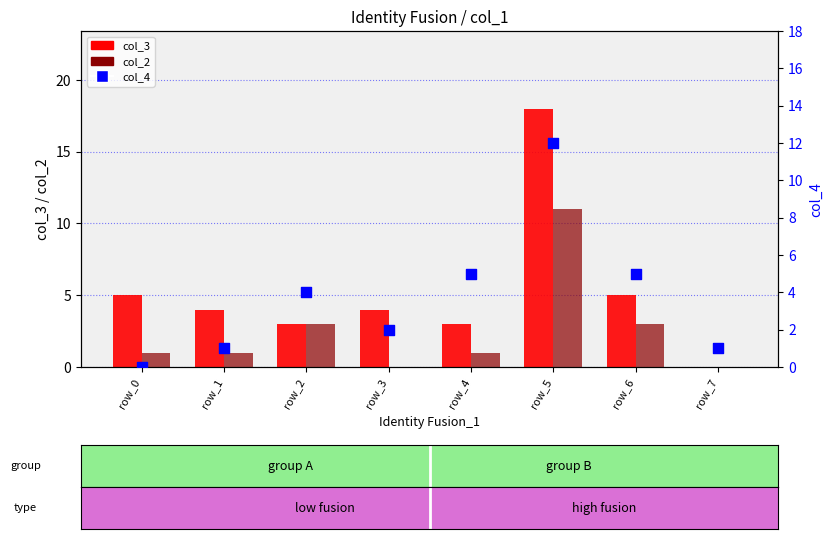

Which series reaches the maximum Y coordinate?

col_3